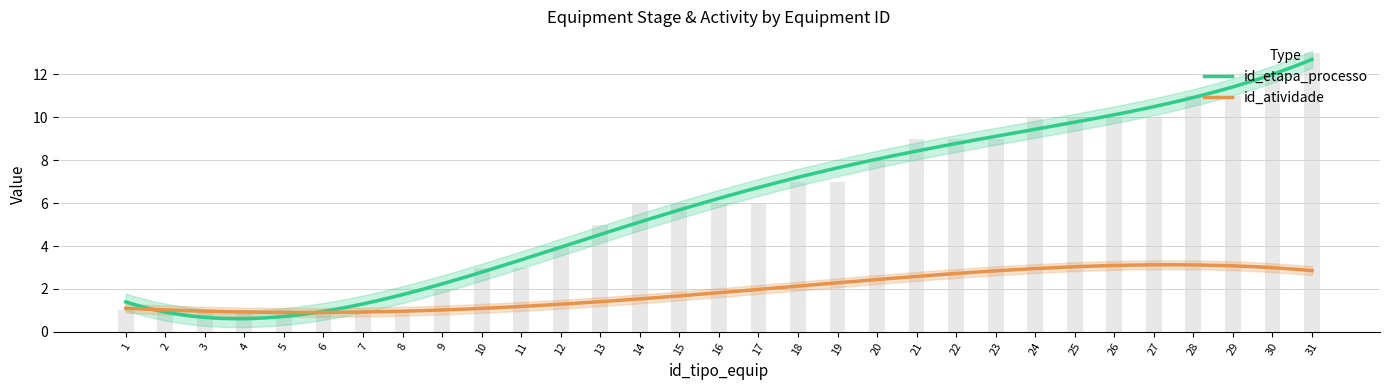

What is the difference between the maximum and minimum values?

12